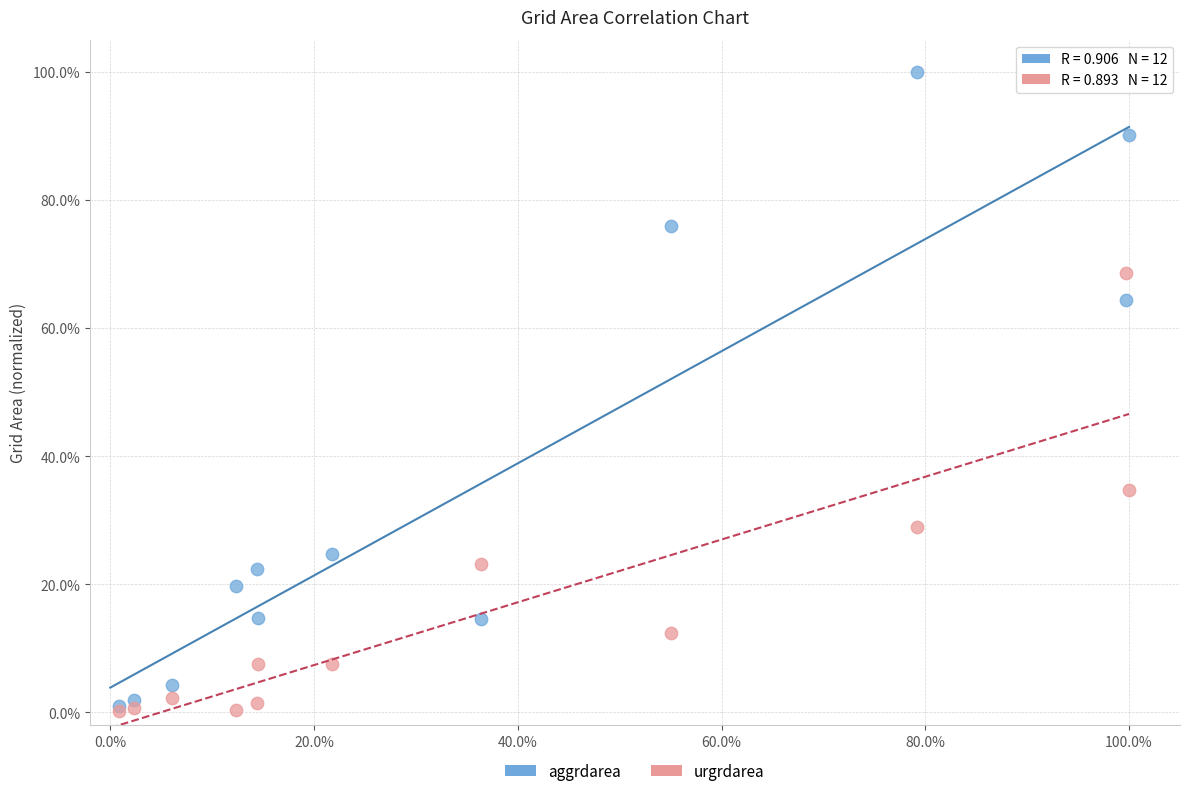

What are all the series names shown in the legend?

aggrdarea, urgrdarea